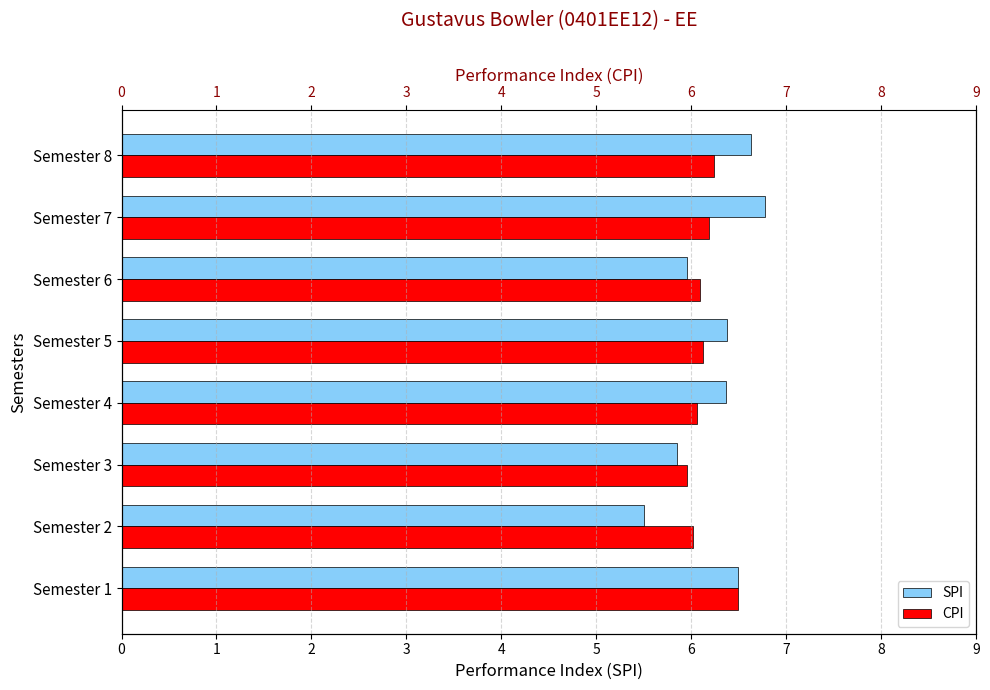

What is the minimum value for SPI?

5.5